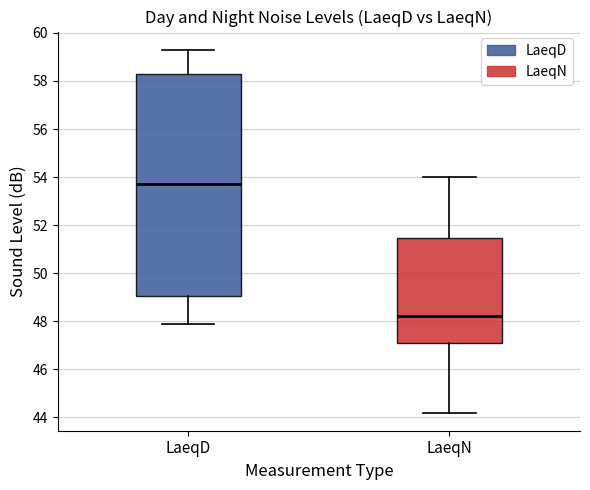

Which box's median line is the lowest?

LaeqN